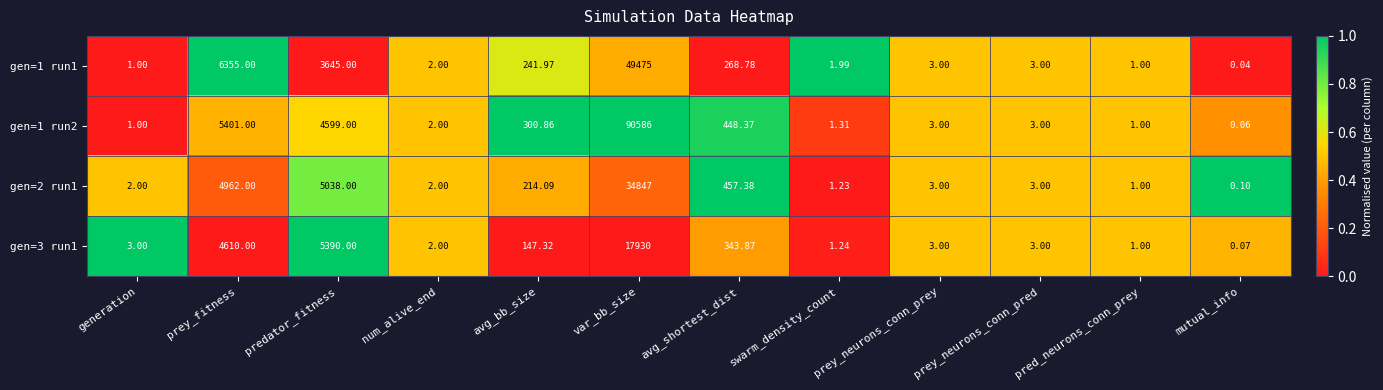

Which series changed the most between prey_fitness and swarm_density_count?

gen=1 run1